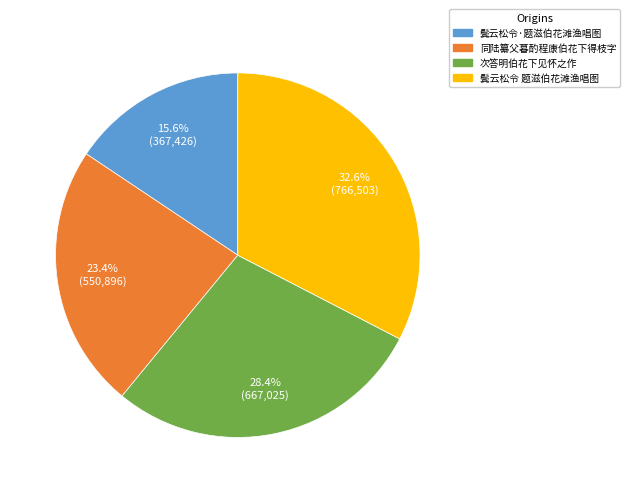

Approximately how many times larger is the value at 次答明伯花下见怀之作 compared to 鬓云松令·题滋伯花滩渔唱图?

1.8